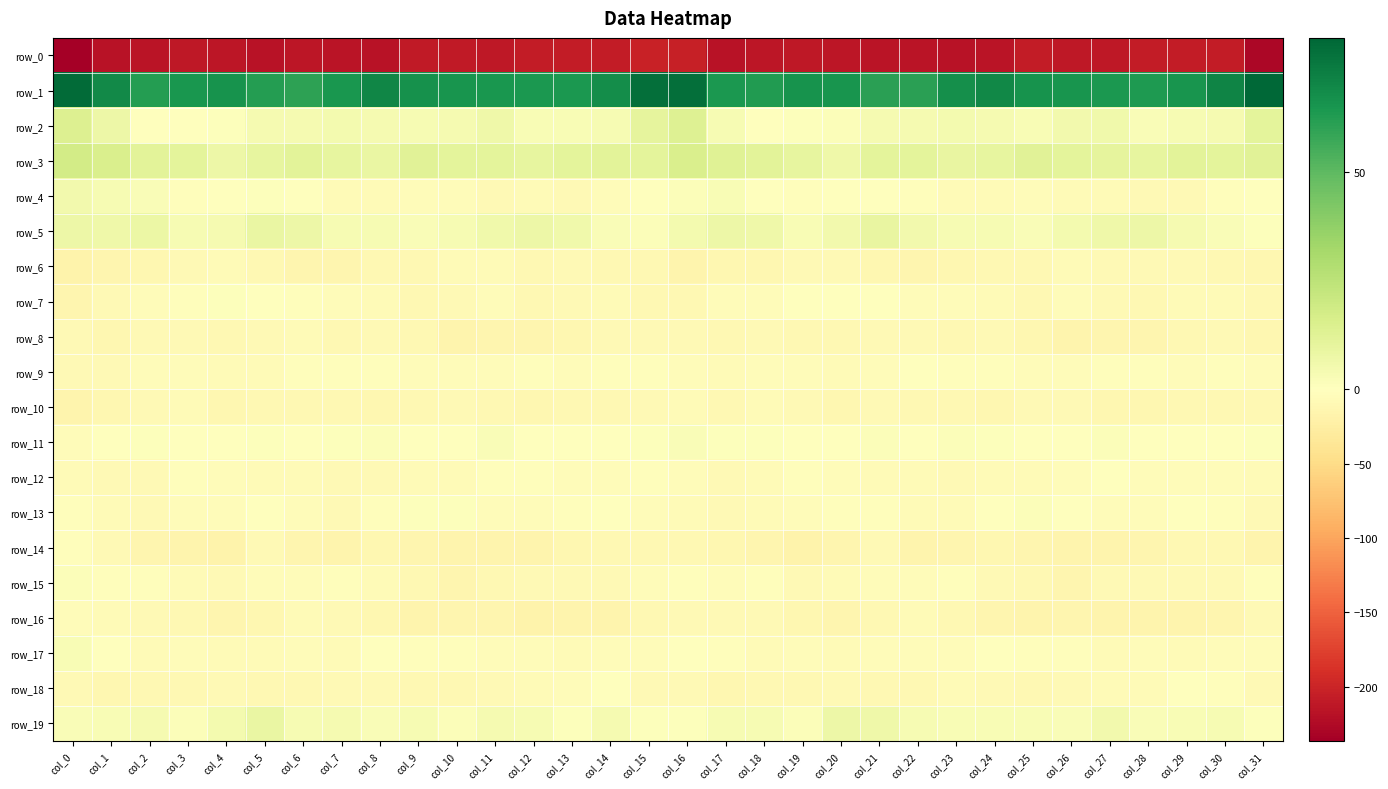

What is the sum of the row_10 values at col_1 and col_21?

-21.4